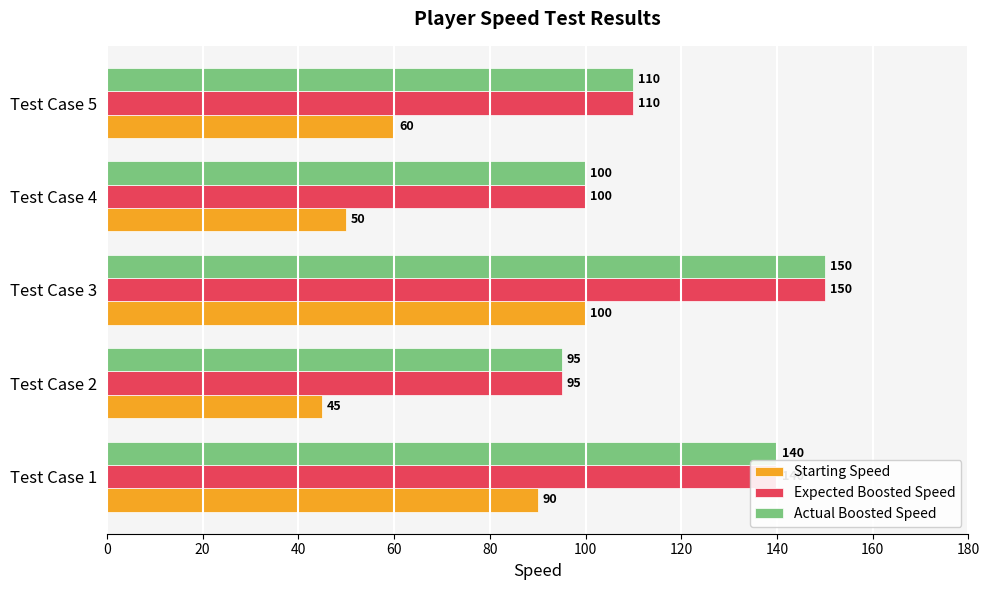

The value of Actual Boosted Speed at Test Case 3 is 230. True or false?

False